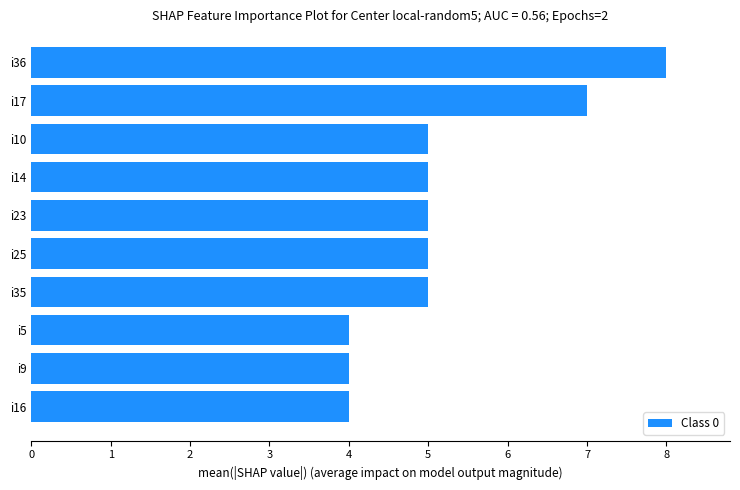

What is the difference between the maximum and second lowest values?

4